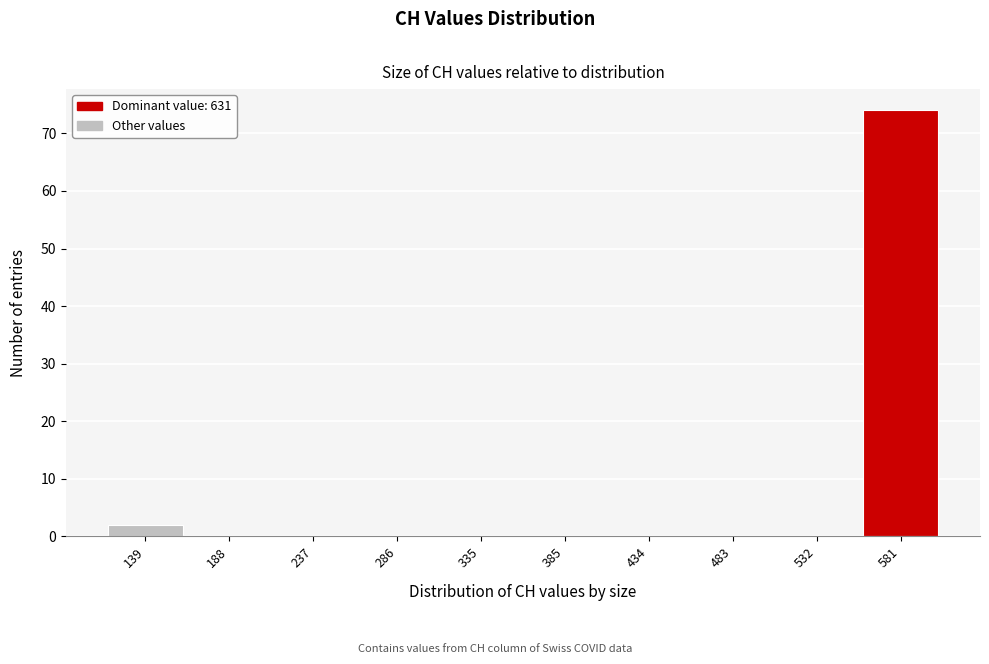

Reading left to right, what are all the values shown in this chart?

139=2	188=0	237=0	286=0	335=0	385=0	434=0	483=0	532=0	581=74